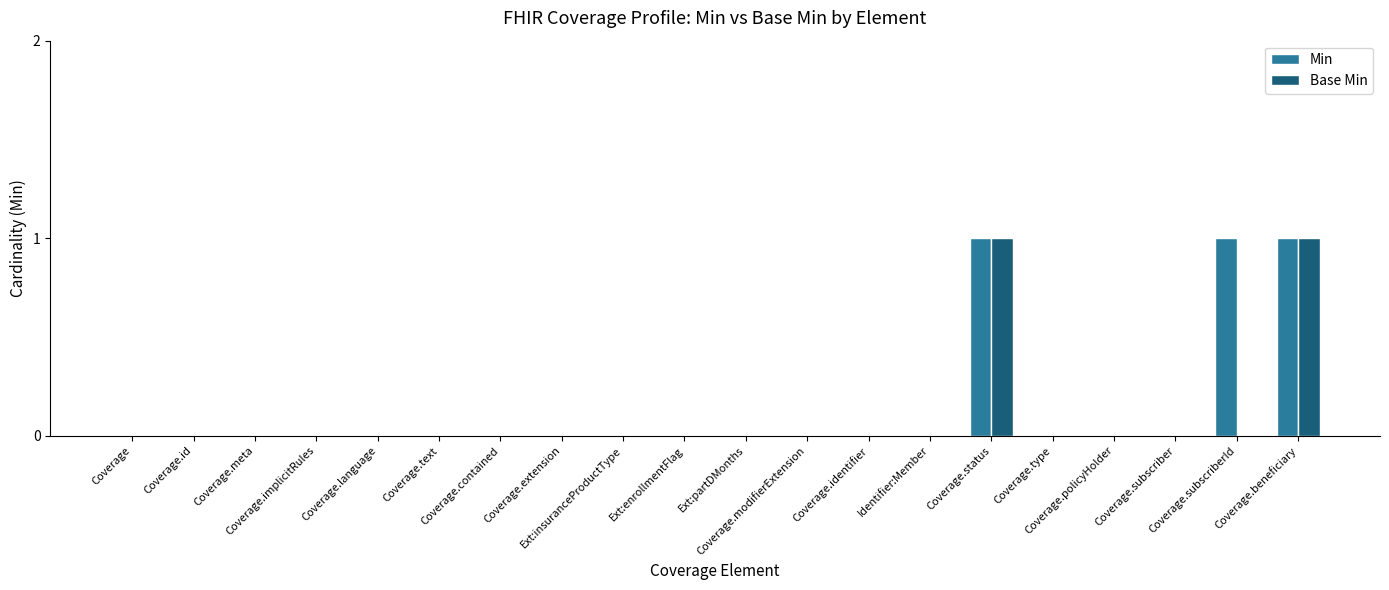

Count the Base Min values in the range 0 to 1.

20